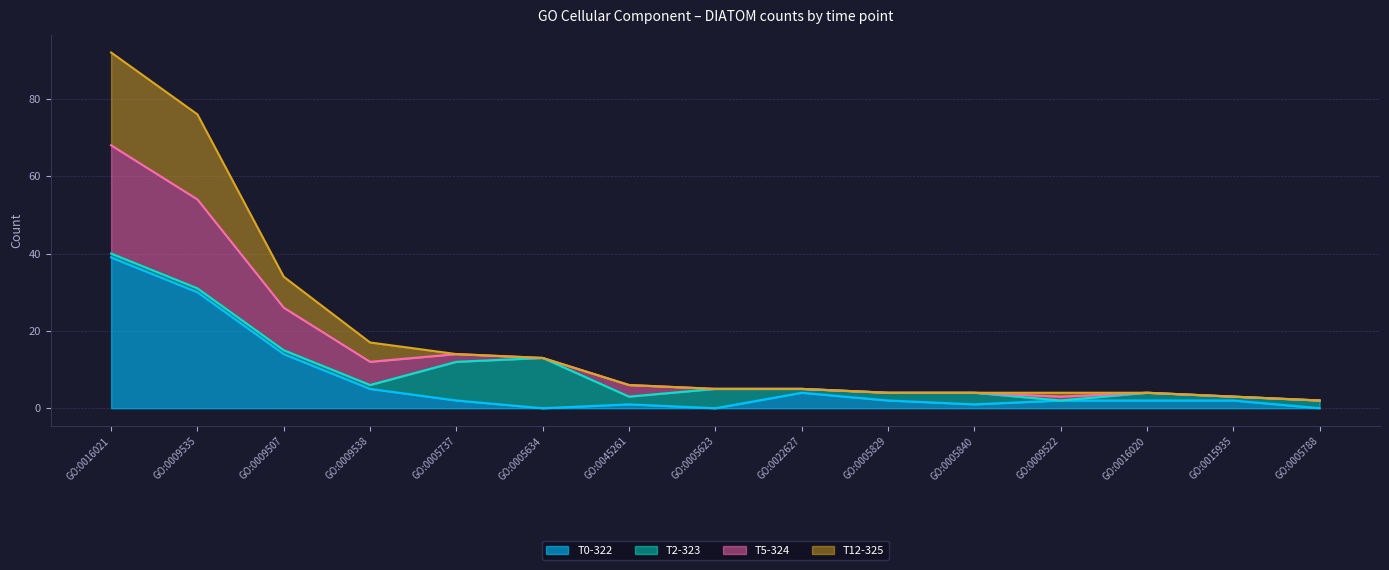

True or false: T5-324 and T0-322 cross at least once.

False